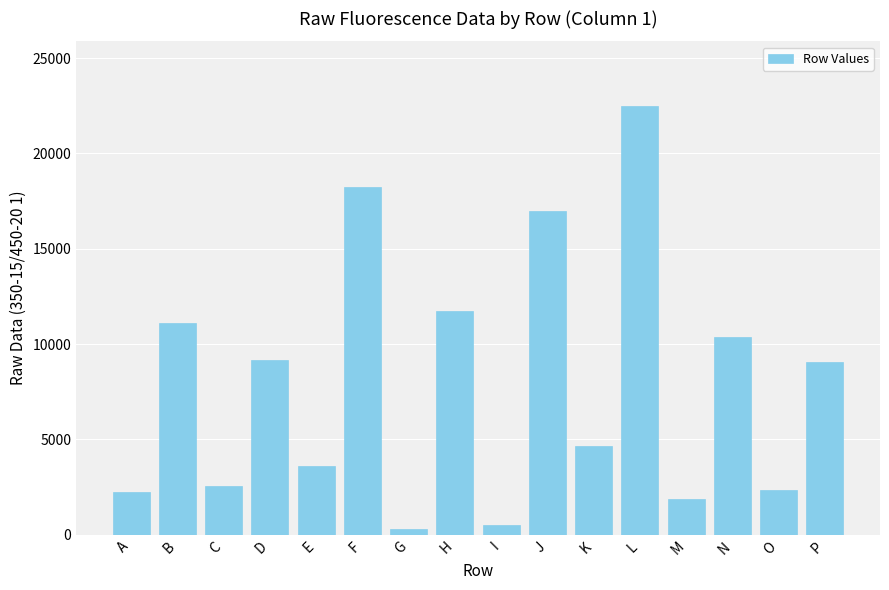

What is the change in value from D to F?

+9073